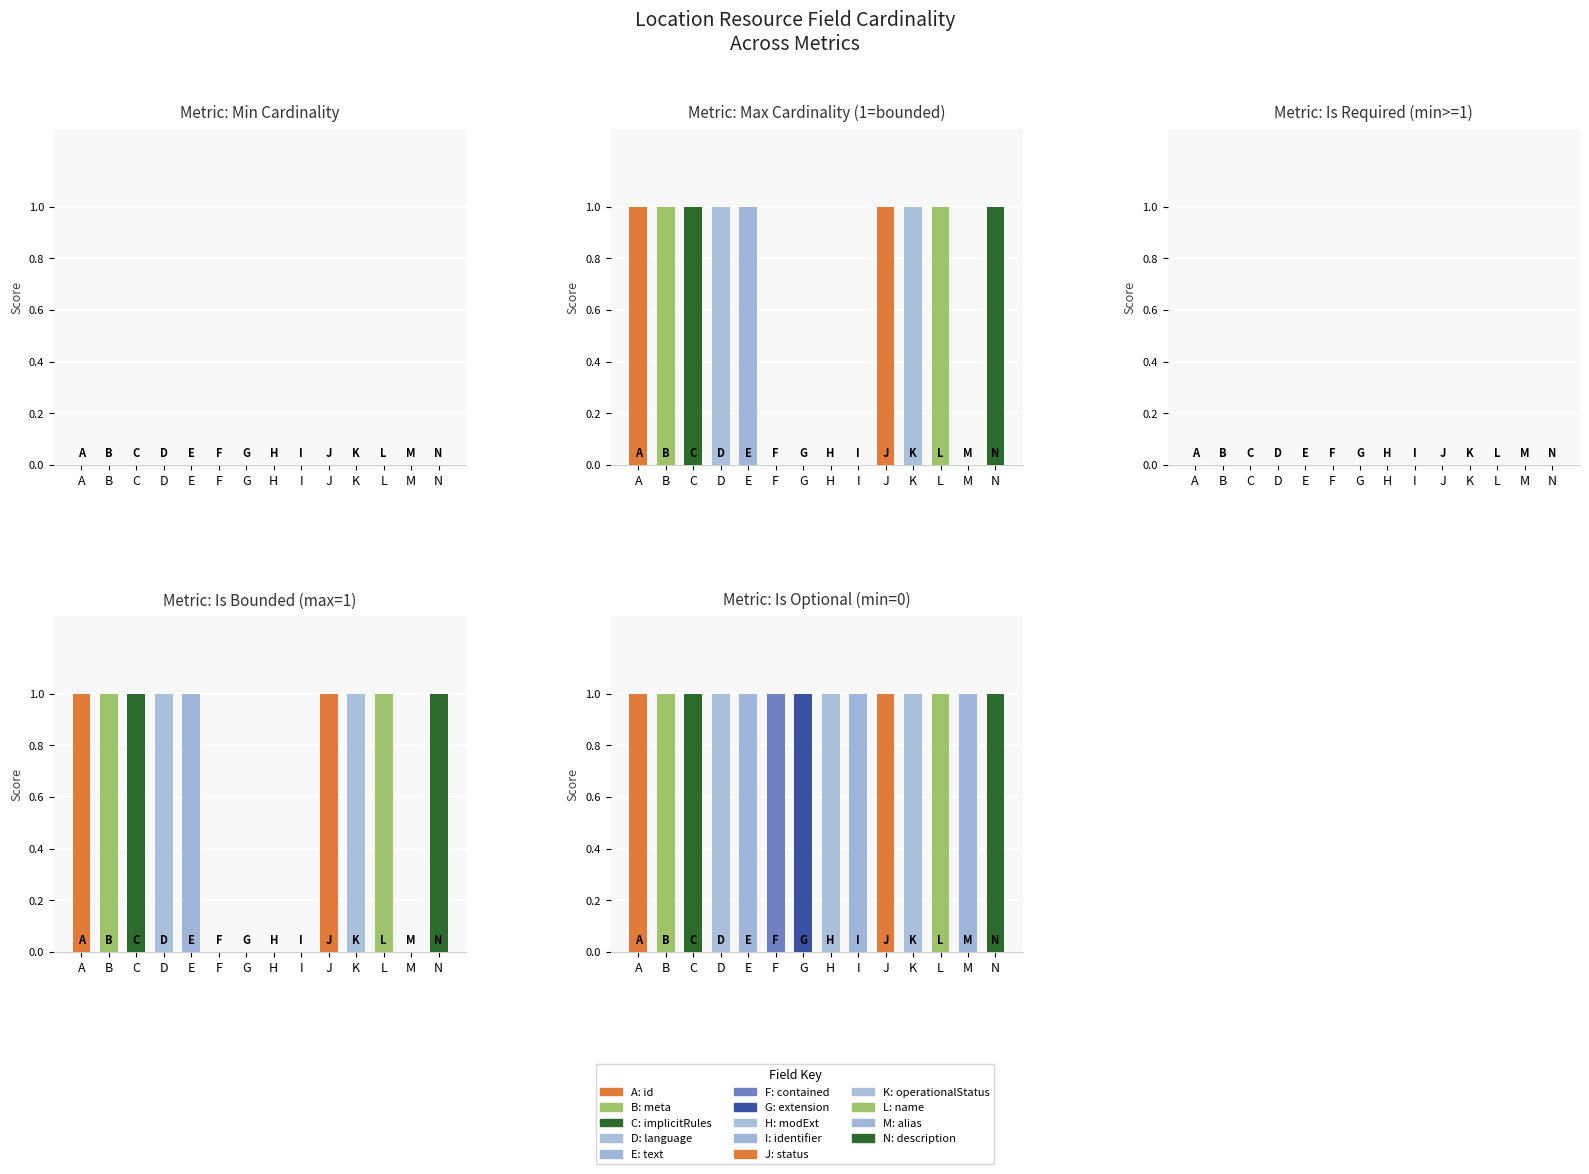

Reading left to right, list all the values displayed in this chart.

Min Cardinality: A=0	B=0	C=0	D=0	E=0	F=0	G=0	H=0	I=0	J=0	K=0	L=0	M=0	N=0
Max Cardinality (1=bounded): A=1	B=1	C=1	D=1	E=1	F=0	G=0	H=0	I=0	J=1	K=1	L=1	M=0	N=1
Is Required (min>=1): A=0	B=0	C=0	D=0	E=0	F=0	G=0	H=0	I=0	J=0	K=0	L=0	M=0	N=0
Is Bounded (max=1): A=1	B=1	C=1	D=1	E=1	F=0	G=0	H=0	I=0	J=1	K=1	L=1	M=0	N=1
Is Optional (min=0): A=1	B=1	C=1	D=1	E=1	F=1	G=1	H=1	I=1	J=1	K=1	L=1	M=1	N=1